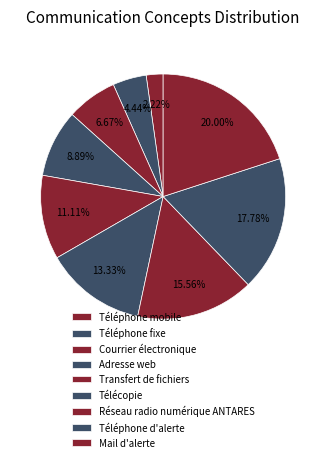

Is there a majority slice in this chart?

No